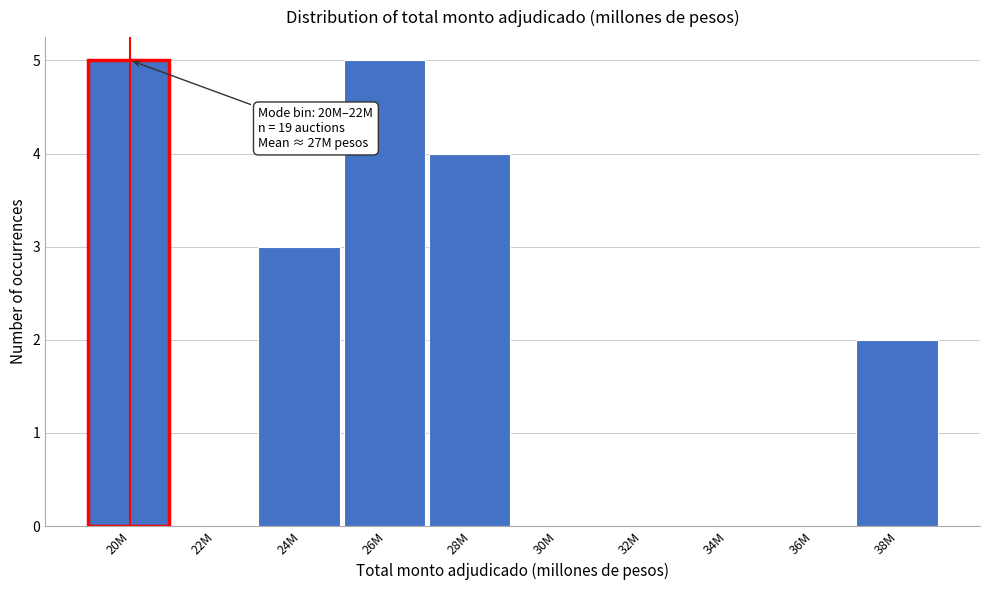

Reading right to left, list all the values displayed in this chart.

38M=2	36M=0	34M=0	32M=0	30M=0	28M=4	26M=5	24M=3	22M=0	20M=5